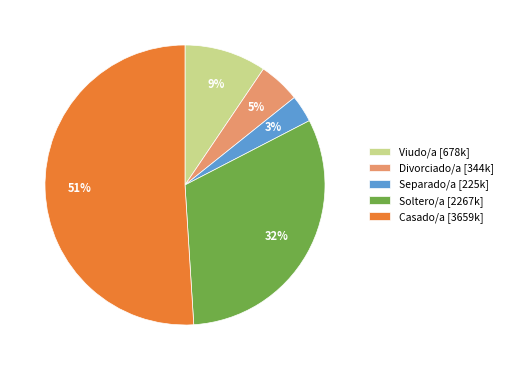

To the nearest percent, what is the difference between the Divorciado/a [344k] and Soltero/a [2267k] slice percentages?

27%